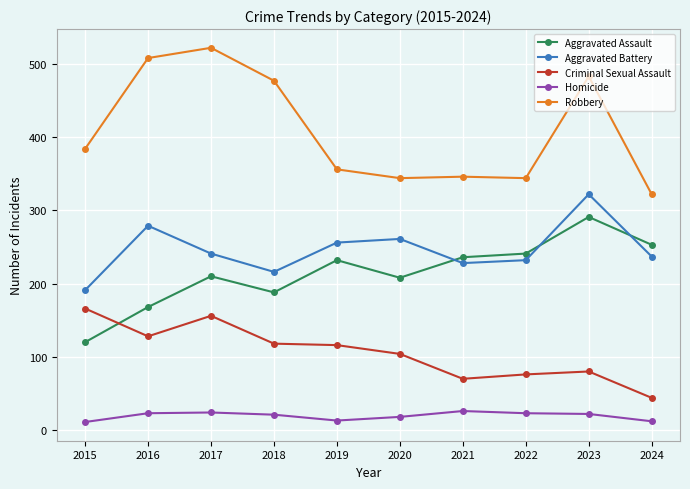

The value of Homicide at 2015 is 11. True or false?

True